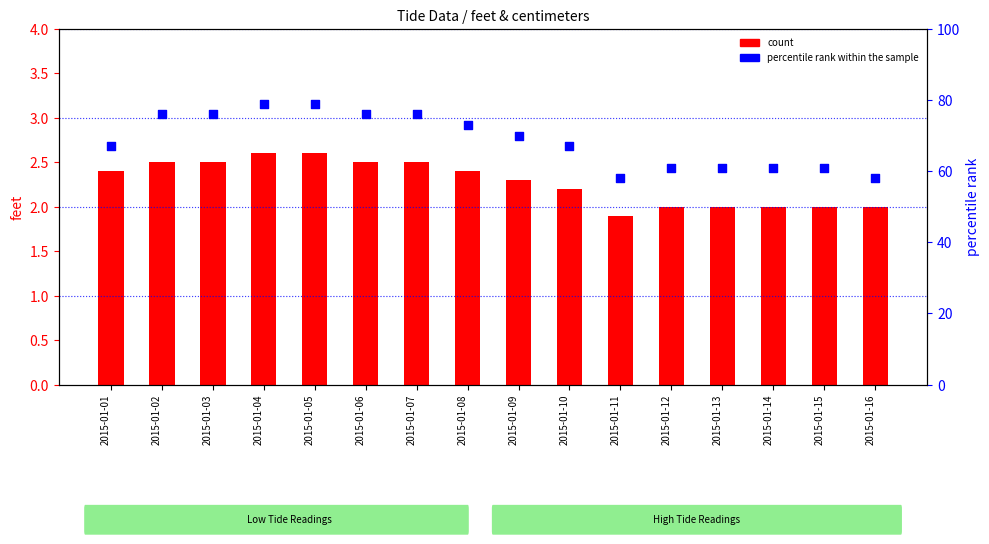

Which series contains the lowest Y value?

count